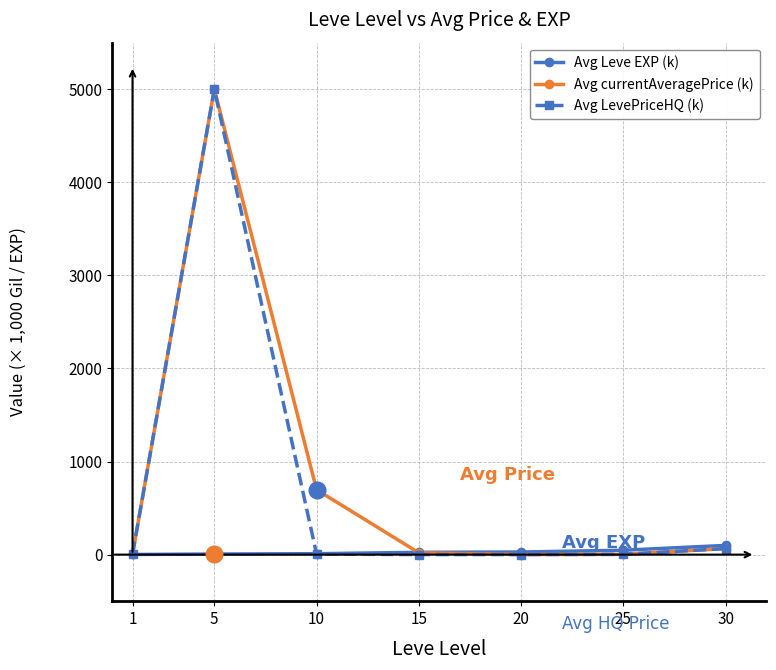

At which category is the sum across all series the highest?

5